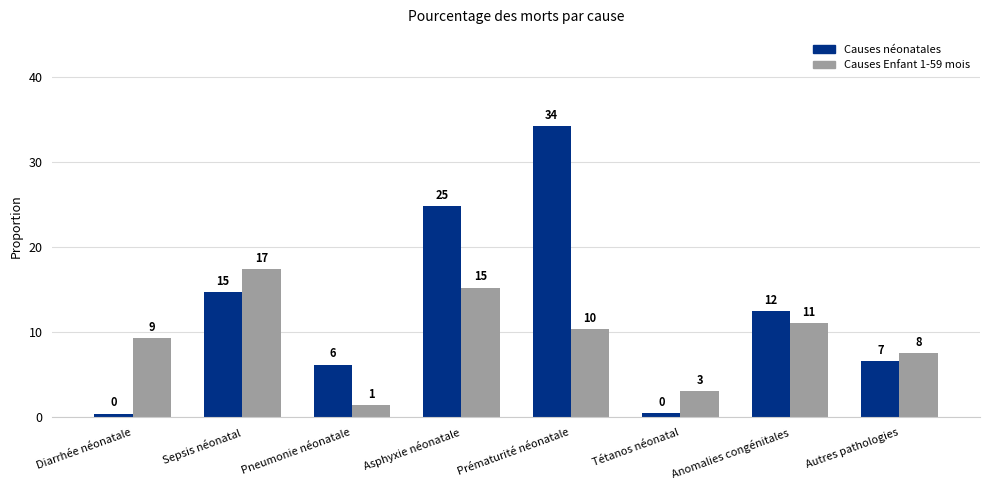

Reading right to left, transcribe all the data shown in this chart.

Causes néonatales: Autres pathologies=6.6	Anomalies congénitales=12.5	Tétanos néonatal=0.5	Prématurité néonatale=34.2	Asphyxie néonatale=24.9	Pneumonie néonatale=6.2	Sepsis néonatal=14.7	Diarrhée néonatale=0.4
Causes Enfant 1-59 mois: Autres pathologies=7.6	Anomalies congénitales=11.0	Tétanos néonatal=3.1	Prématurité néonatale=10.4	Asphyxie néonatale=15.3	Pneumonie néonatale=1.4	Sepsis néonatal=17.4	Diarrhée néonatale=9.3